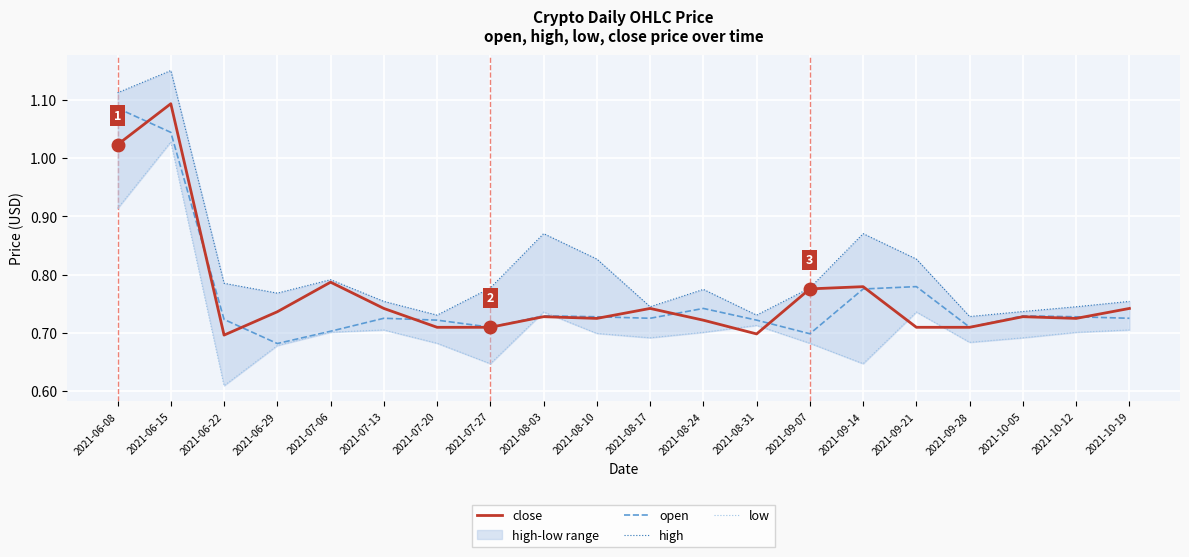

What is the sum of all low values?

14.3